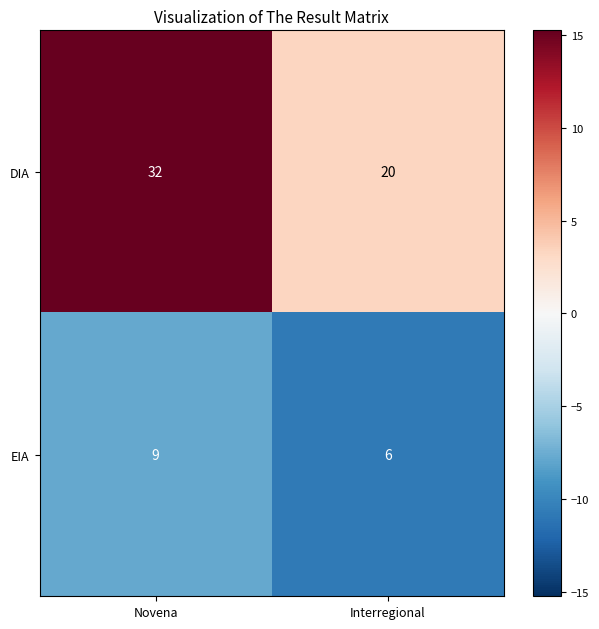

Between Novena and Interregional, which series saw the biggest shift?

DIA